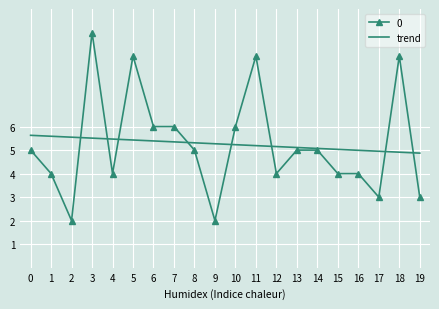

What is the difference between the highest and lowest values at 18?

4.1